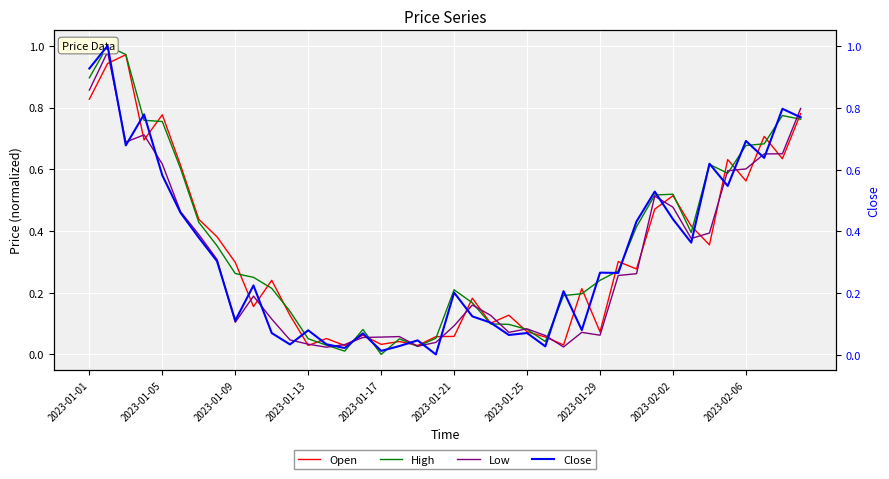

What is the difference between the highest and lowest values at 2023-01-01?

0.1